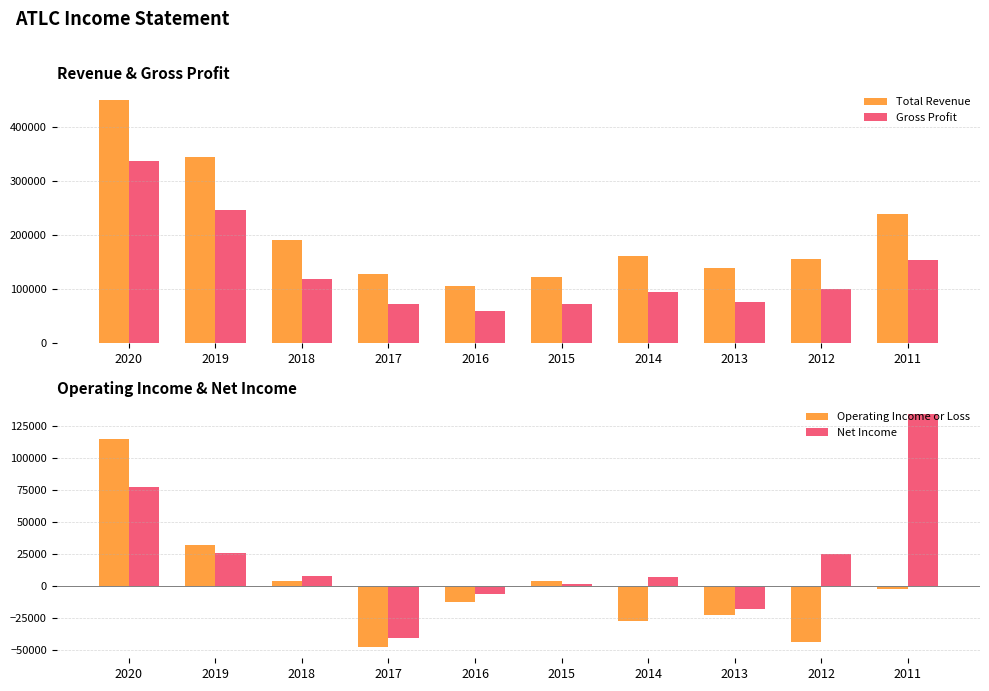

Reading left to right, list all the values displayed in this chart.

Total Revenue: 2020=451500	2019=345700	2018=191200	2017=129000	2016=105900	2015=123100	2014=162500	2013=138600	2012=156000	2011=240100
Gross Profit: 2020=336900	2019=247300	2018=119100	2017=73600	2016=59200	2015=72700	2014=94800	2013=76900	2012=100000	2011=154200
Operating Income or Loss: 2020=114400	2019=31800	2018=3500	2017=-47300	2016=-12400	2015=3500	2014=-27300	2013=-22800	2012=-43800	2011=-2000
Net Income: 2020=77100	2019=25300	2018=7900	2017=-40800	2016=-6300	2015=1700	2014=7200	2013=-17700	2012=24500	2011=134000